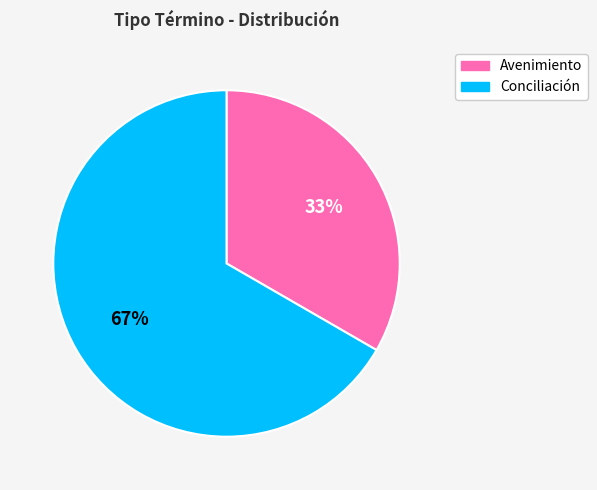

Approximately how many times larger is the value at Conciliación compared to Avenimiento?

2.0